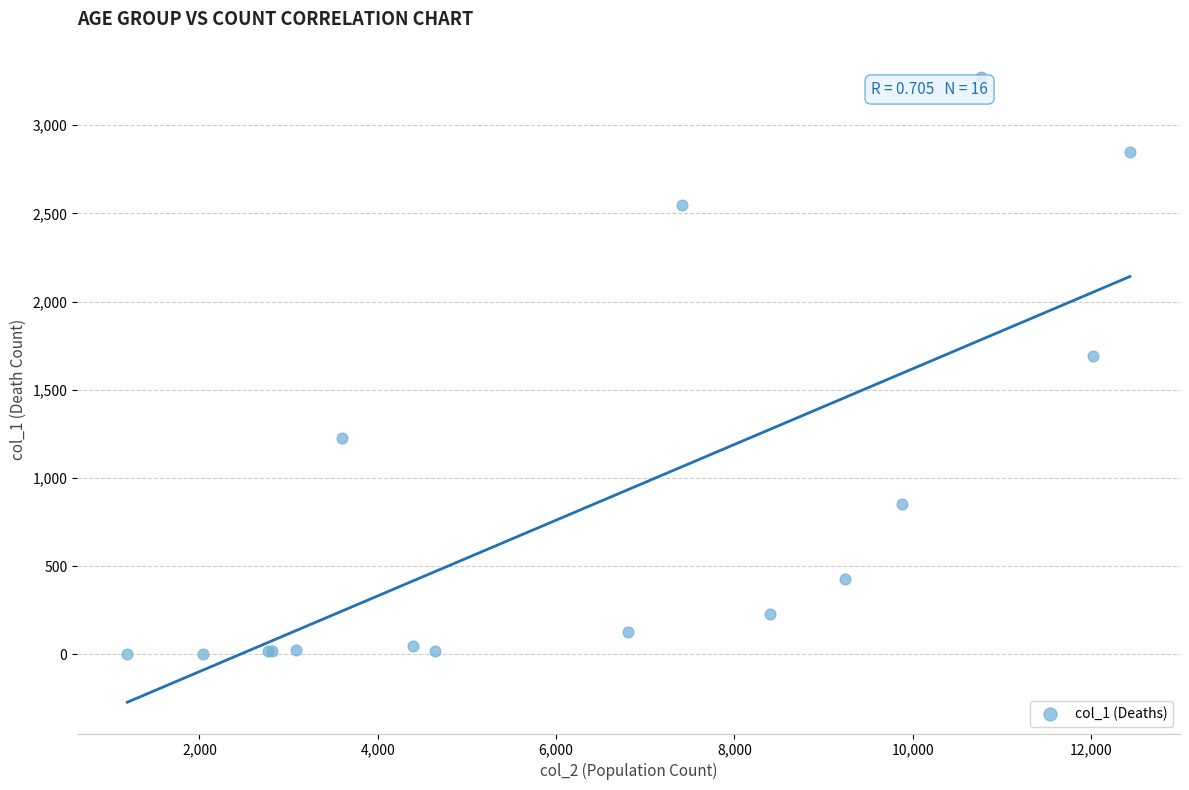

What Y value in the scatter plot is closest to 1638?

1690